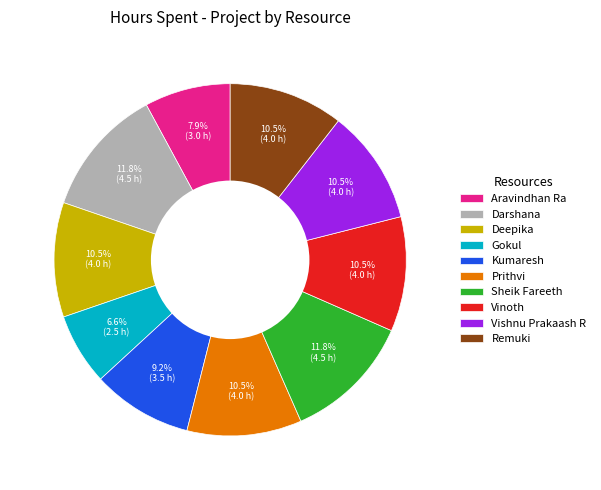

Is Vishnu Prakaash R the majority of the pie?

No